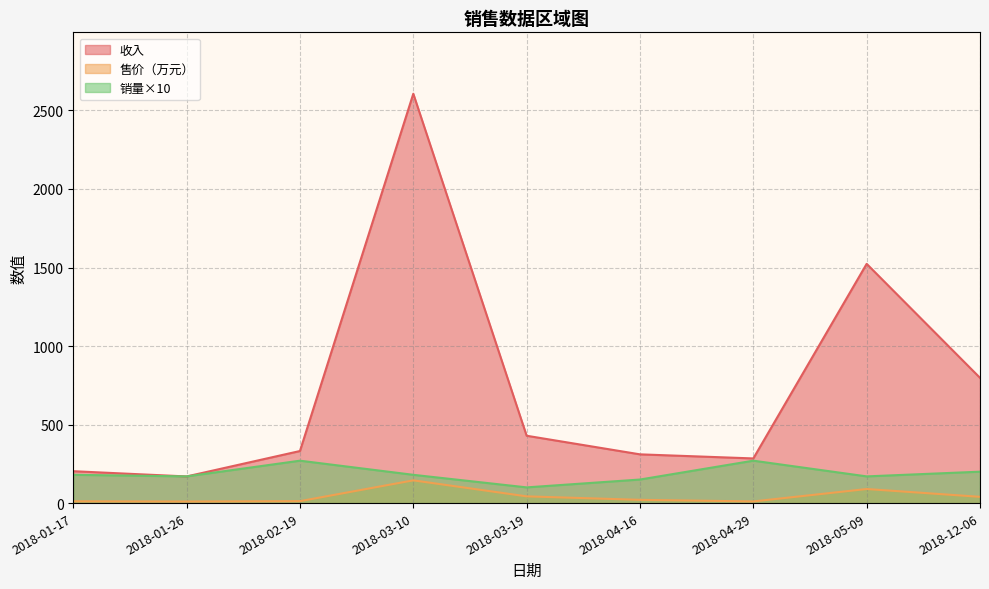

How many times do 收入 and 销量 cross each other?

2